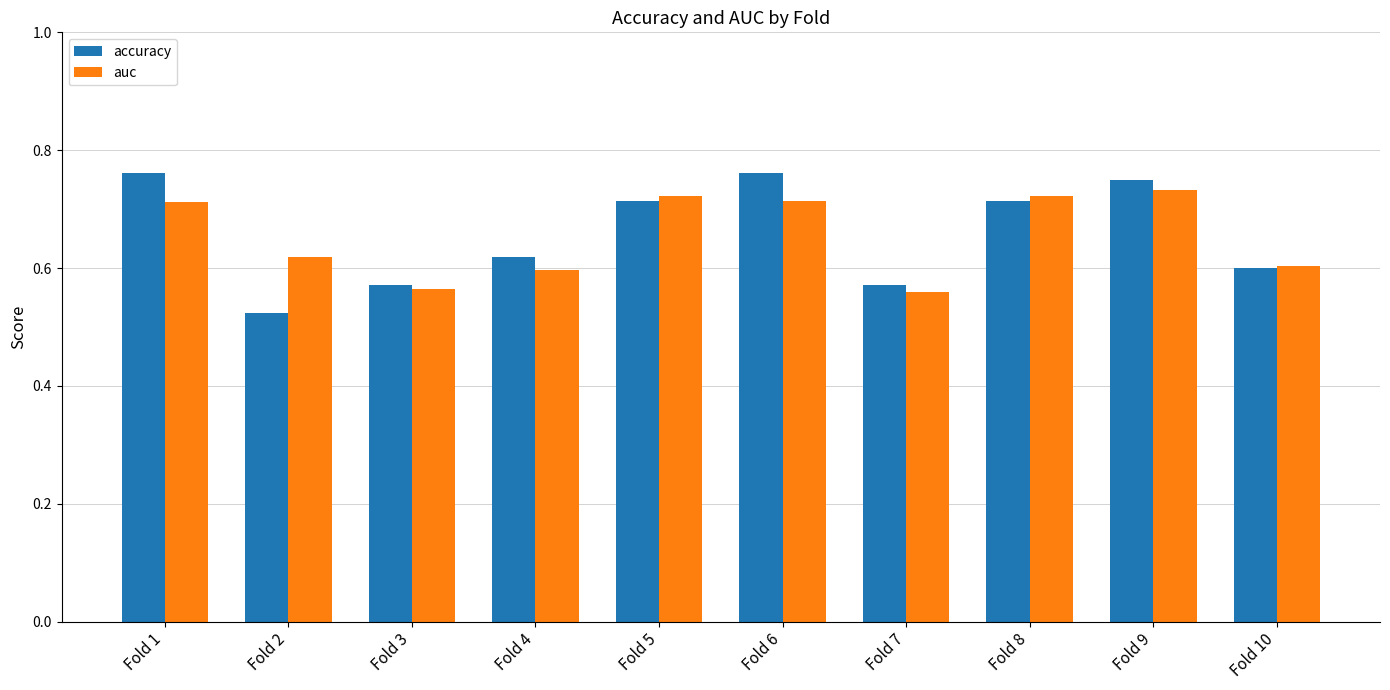

Which label corresponds to the smallest value in the chart?

Fold 2